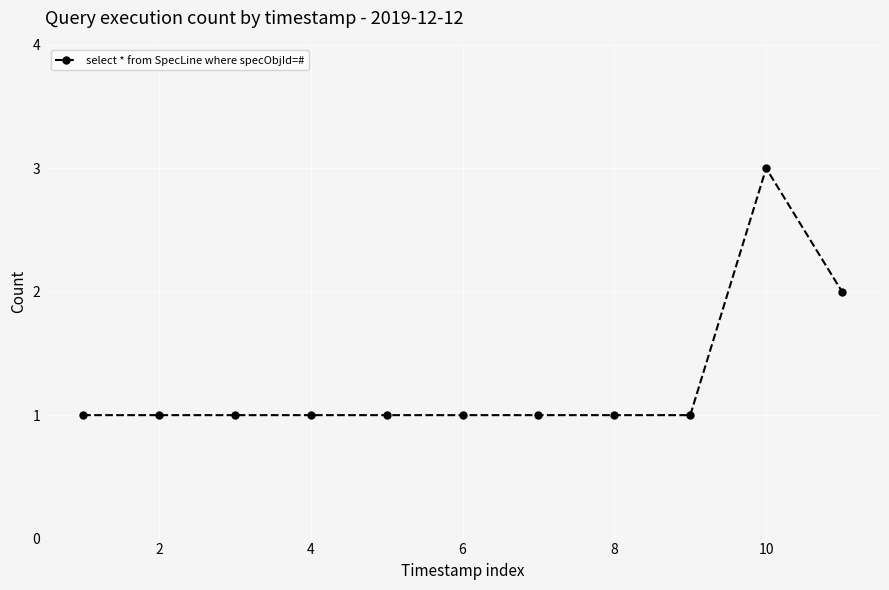

What is the sum of all values?

14